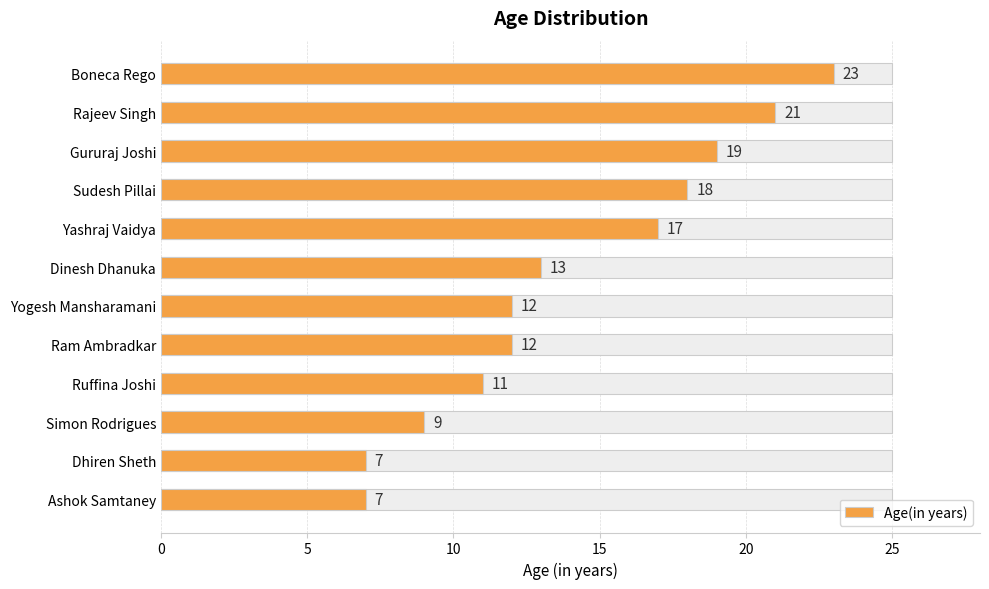

What is the sum of the values at Ruffina Joshi and Boneca Rego?

34